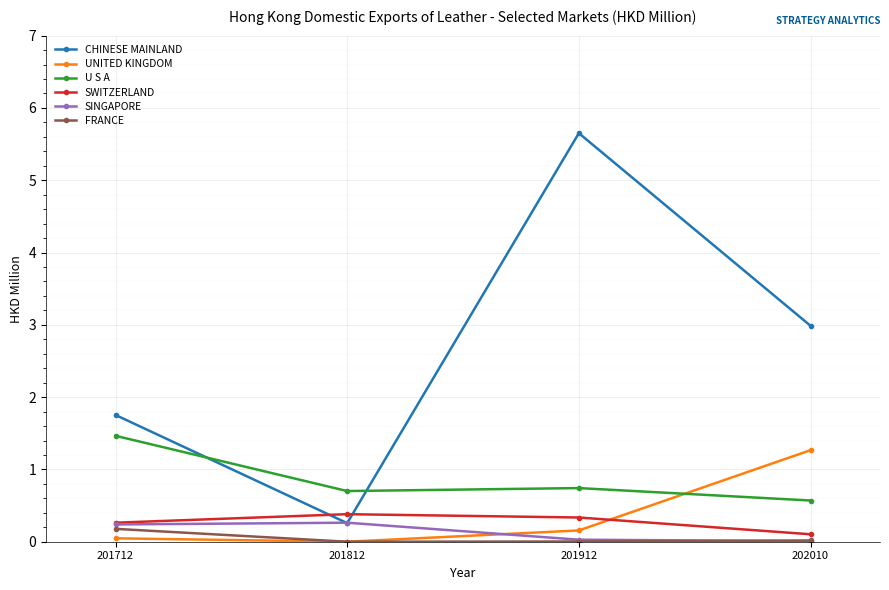

The FRANCE series shows 0.0 at 201912. True or false?

True